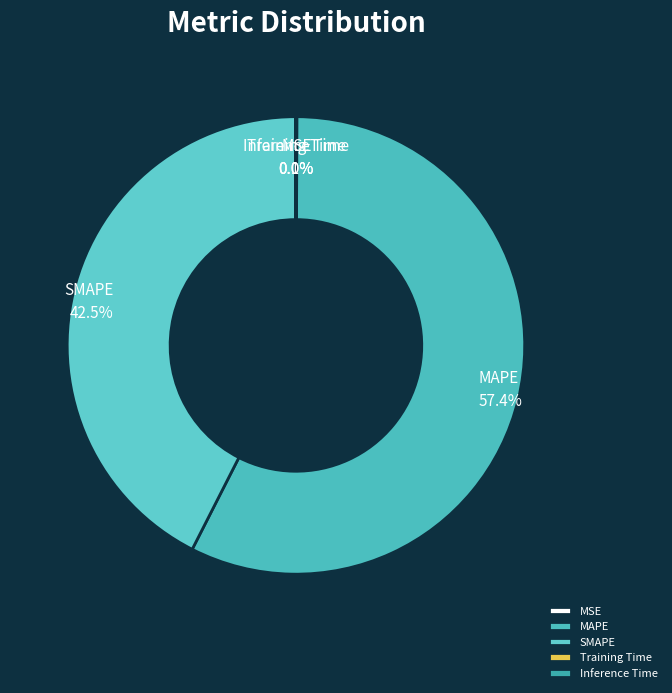

Does SMAPE account for over 50% of the chart?

No